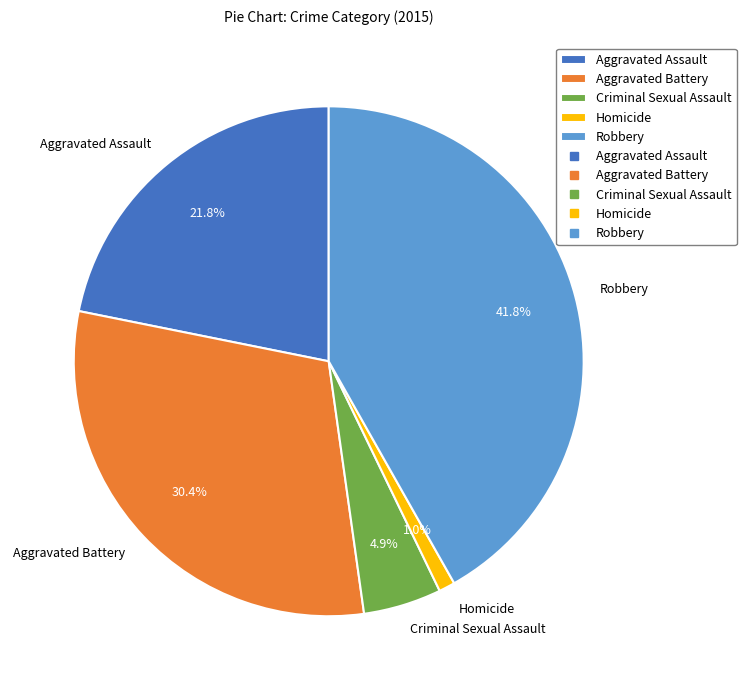

Count the number of slices in the pie.

5